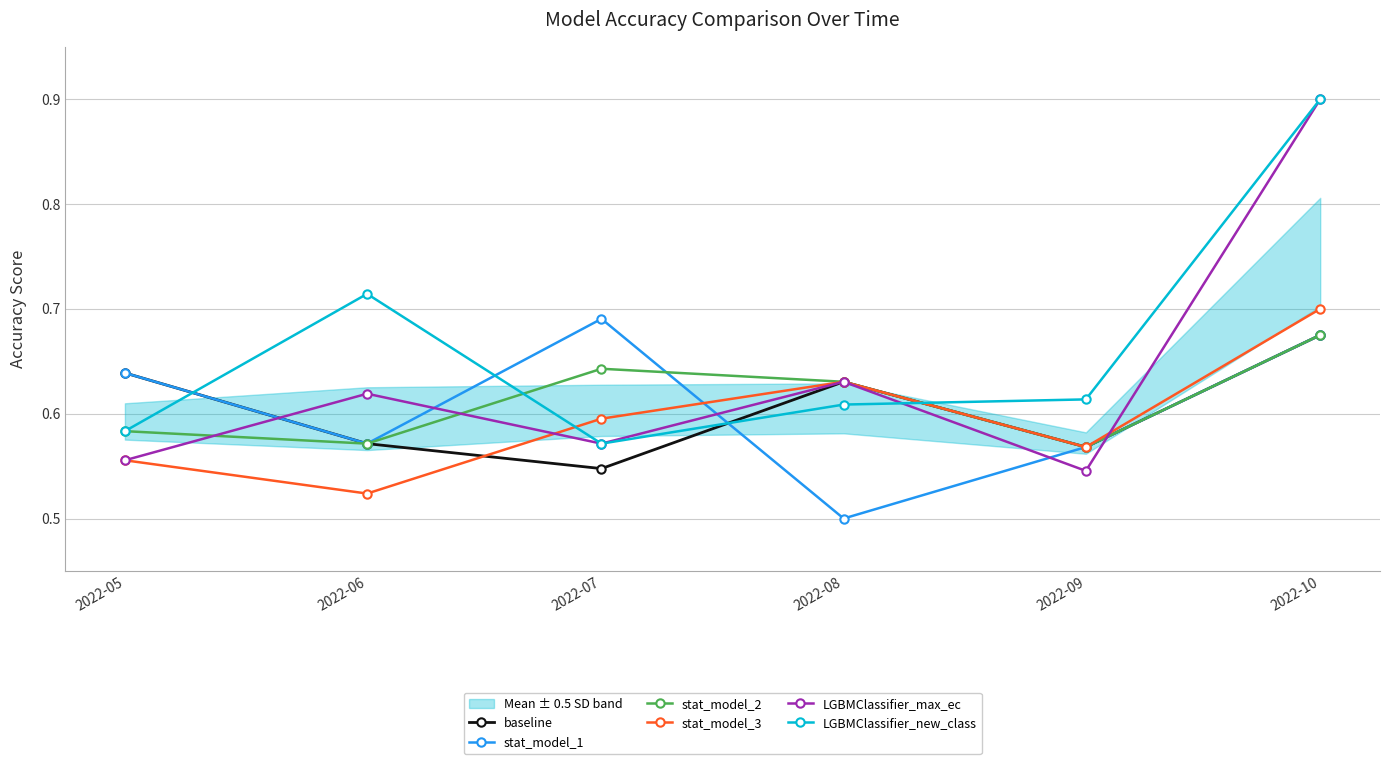

Rank the categories by stat_model_3 value from highest to lowest.

2022-10, 2022-08, 2022-07, 2022-09, 2022-05, 2022-06